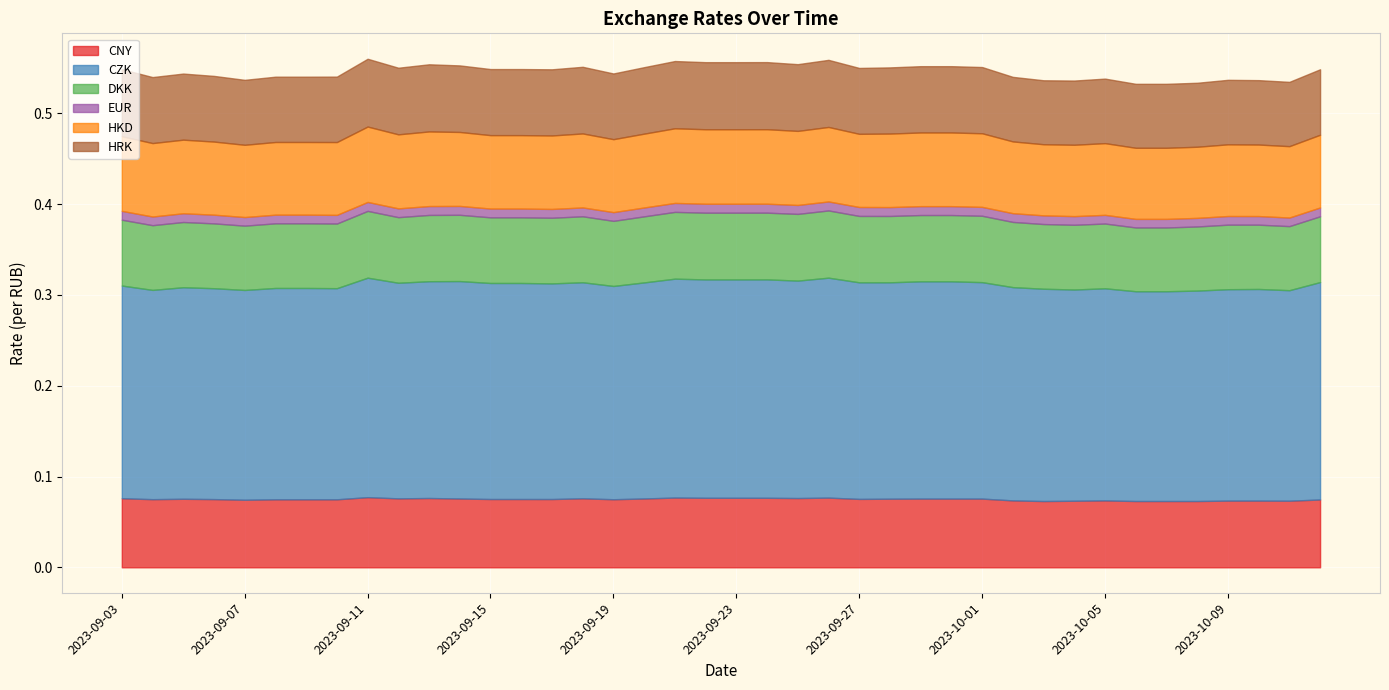

Which has a higher value, 2023-09-29 or 2023-09-09?

2023-09-29